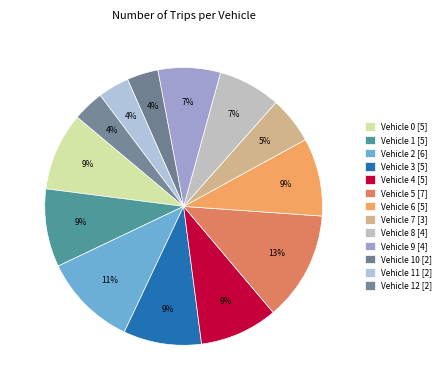

Rank the categories by value from highest to lowest.

5, 2, 0, 1, 3, 4, 6, 8, 9, 7, 10, 11, 12